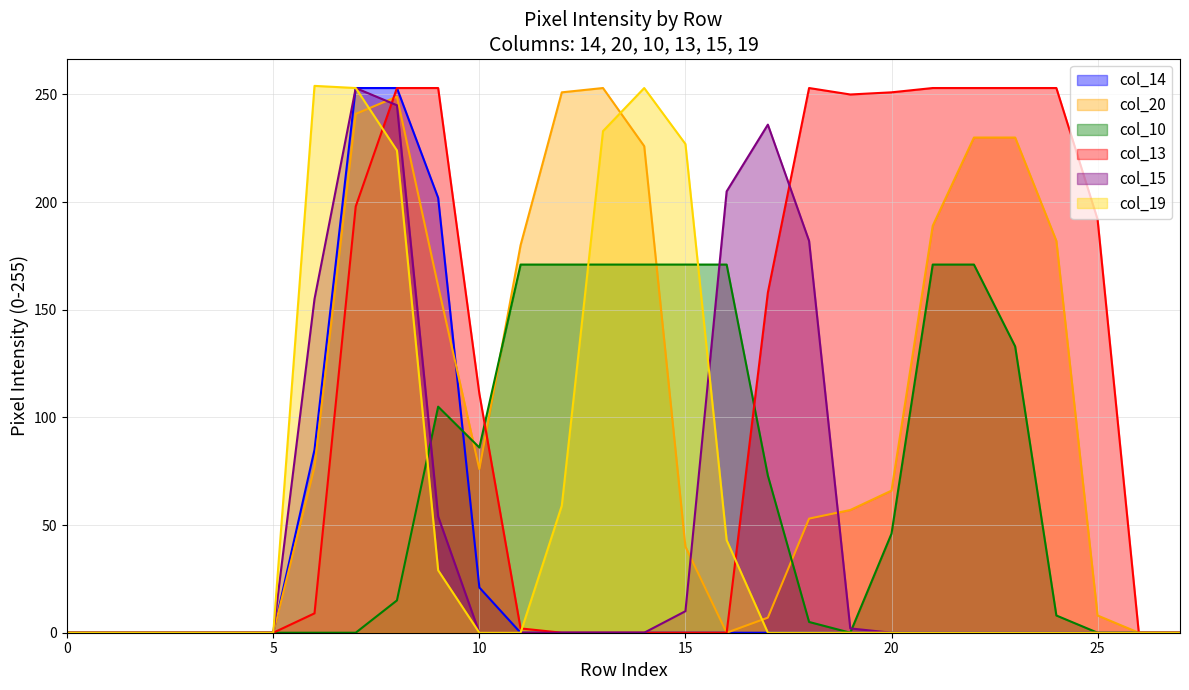

Is the value of col_19 at 8 greater than the value of col_14 at 27?

Yes